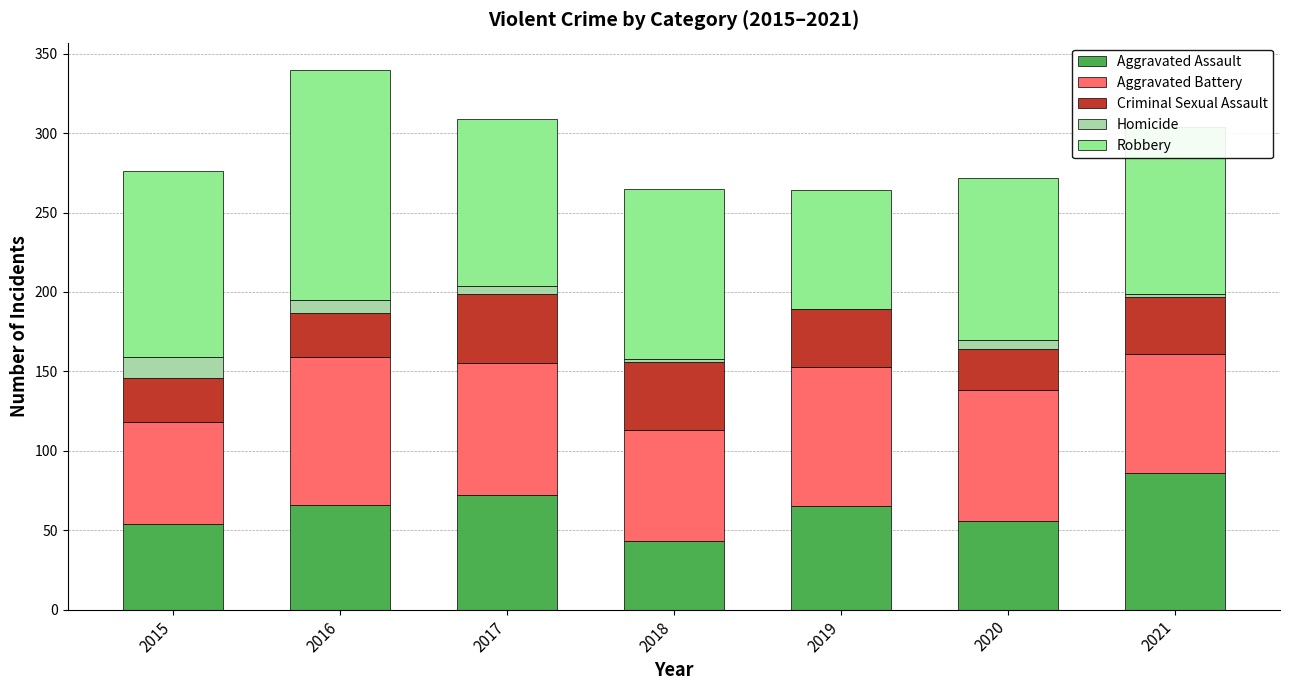

The value of Aggravated Assault at 2021 is 122. True or false?

False